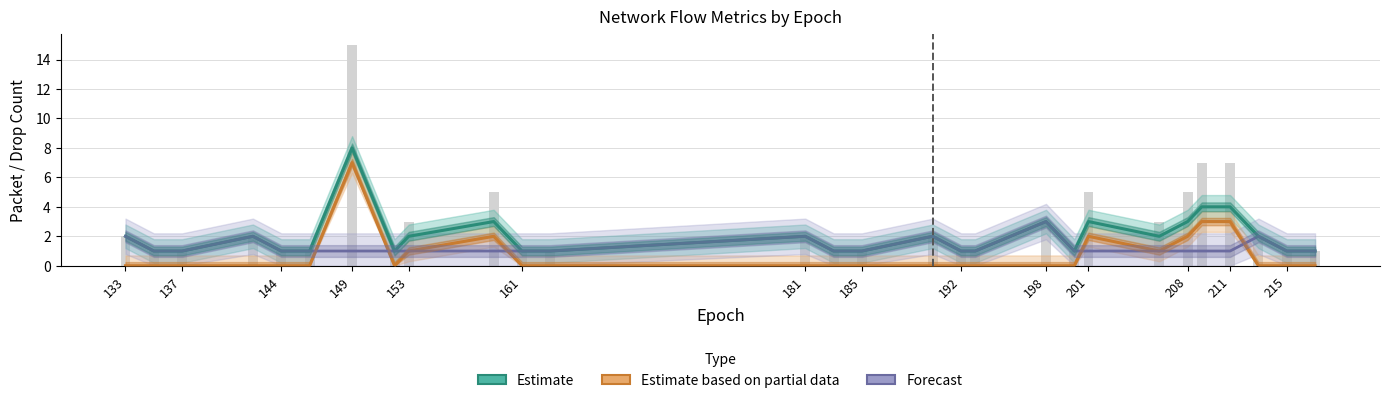

Which label corresponds to the smallest value in the chart?

133